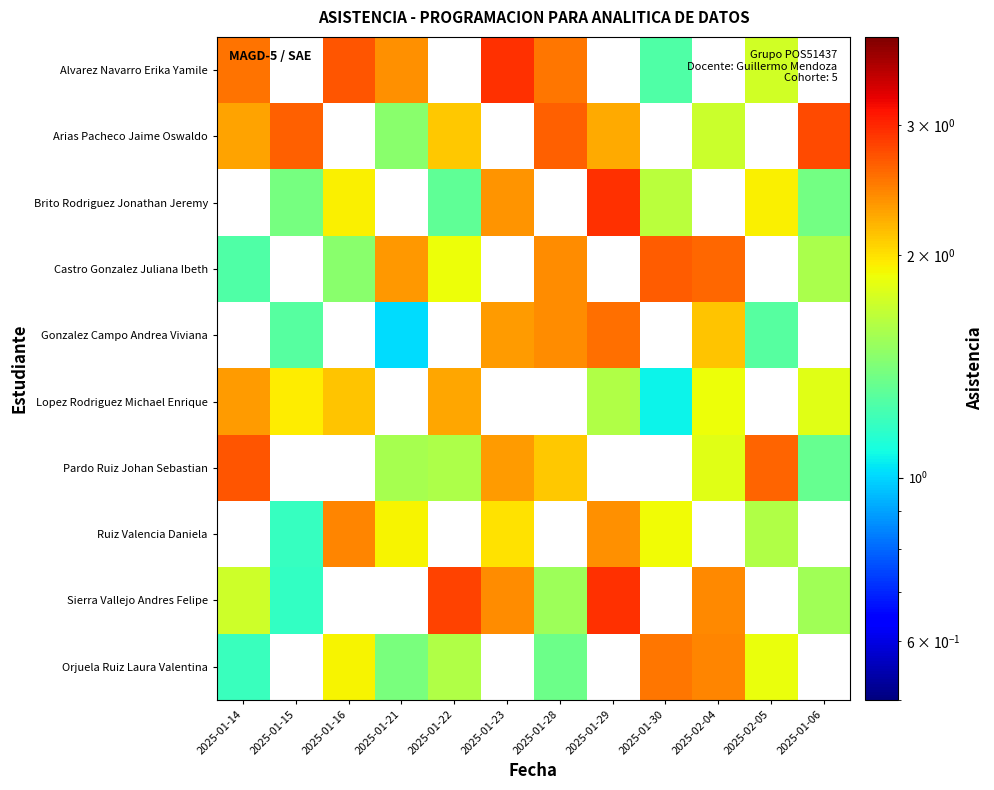

How many categories are shown in the chart?

12